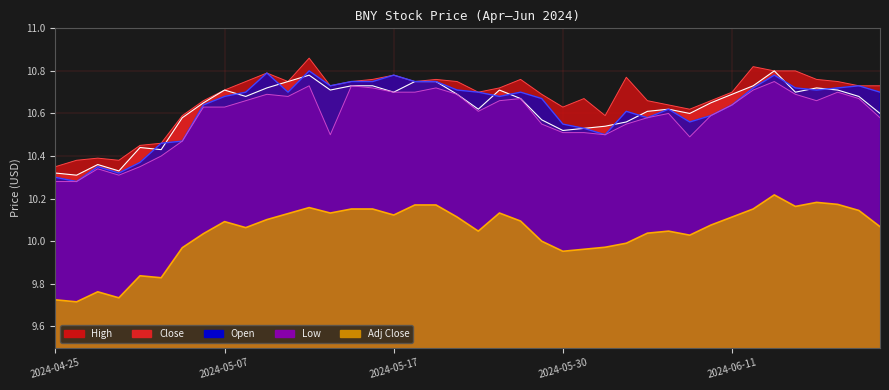

What is the sum of all High values?

427.0